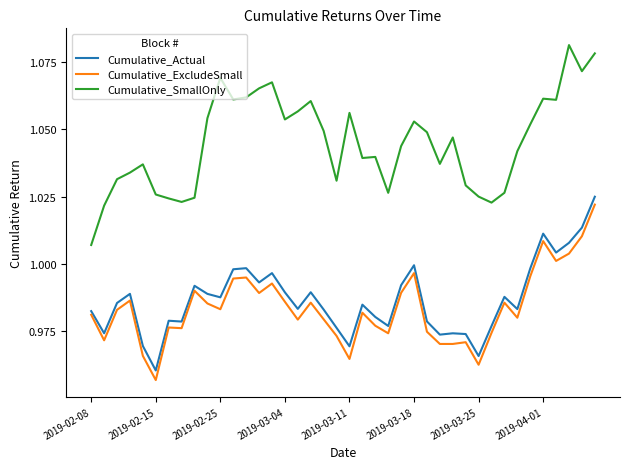

True or false: Cumulative_SmallOnly and Cumulative_Actual intersect in this chart.

False